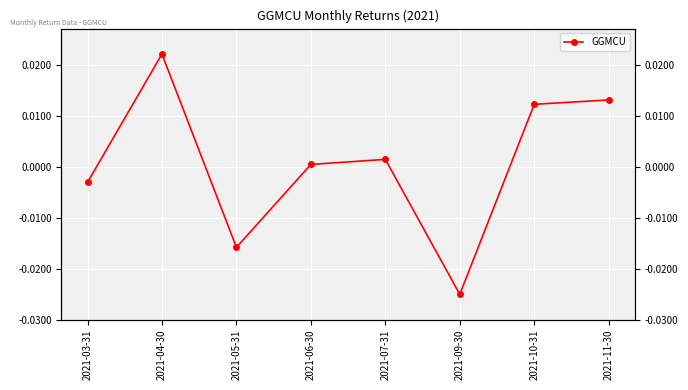

Which has a higher value, 2021-05-31 or 2021-06-30?

2021-06-30